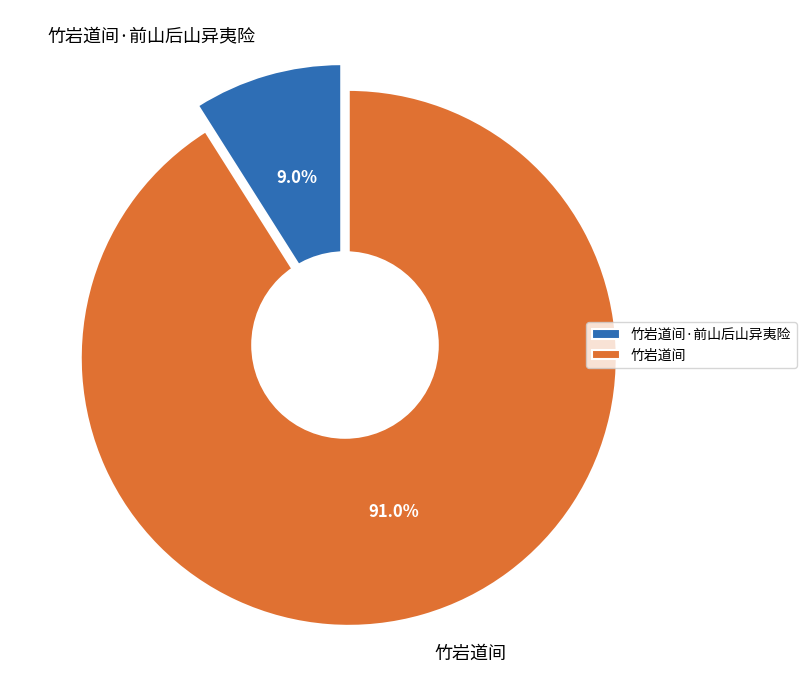

Is 竹岩道间 the majority of the pie?

Yes